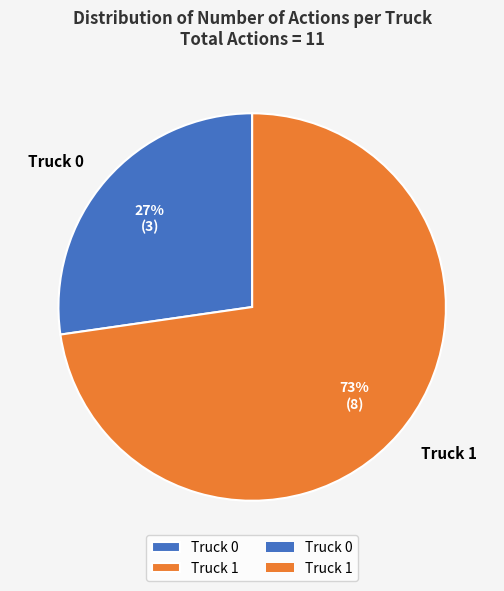

Does Truck 1 represent more than half of the total?

Yes